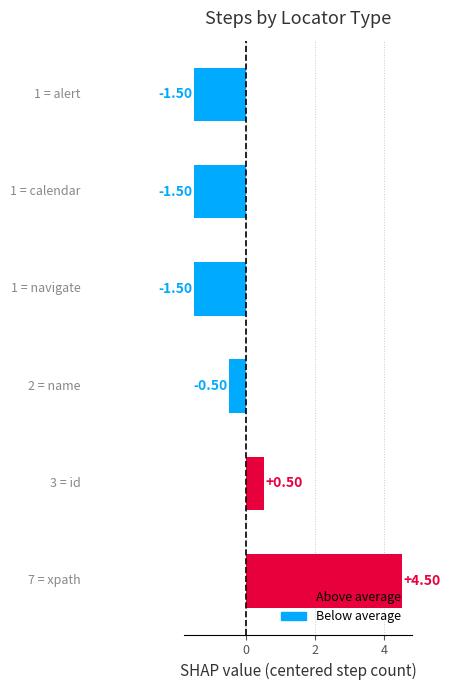

How many categories are shown in the chart?

6